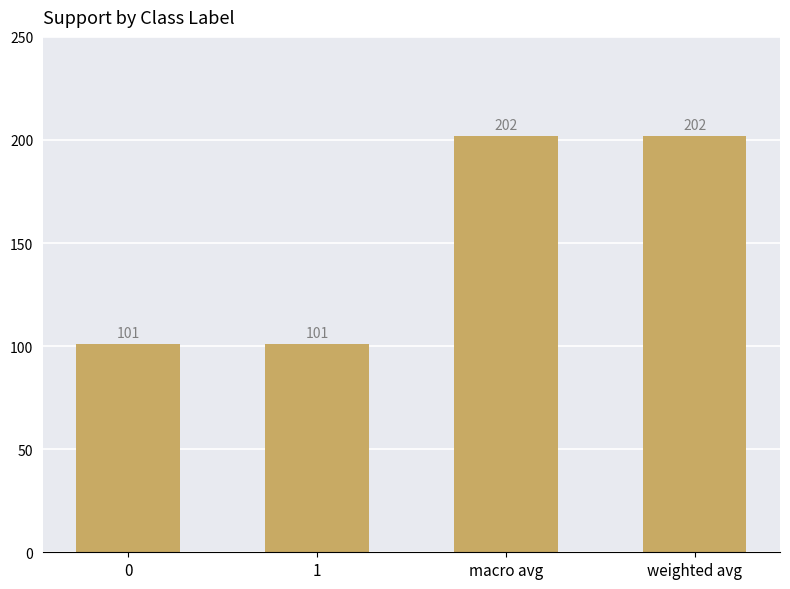

How many bars are there in total?

4